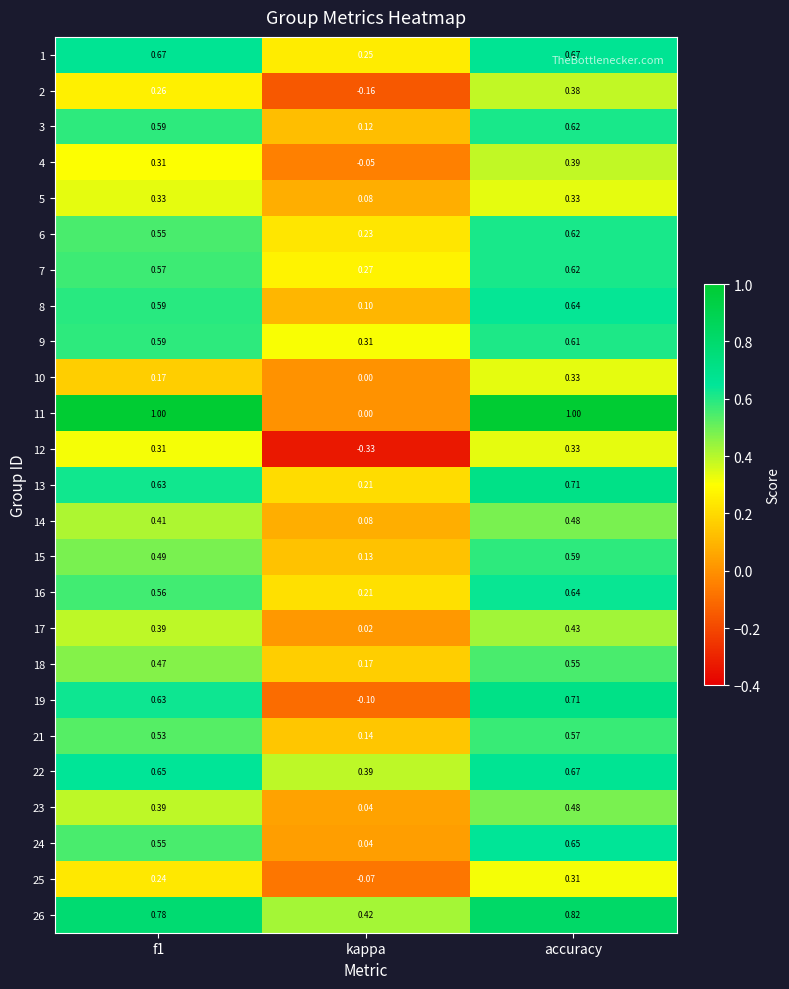

Which category has the highest value in the 13 series?

accuracy